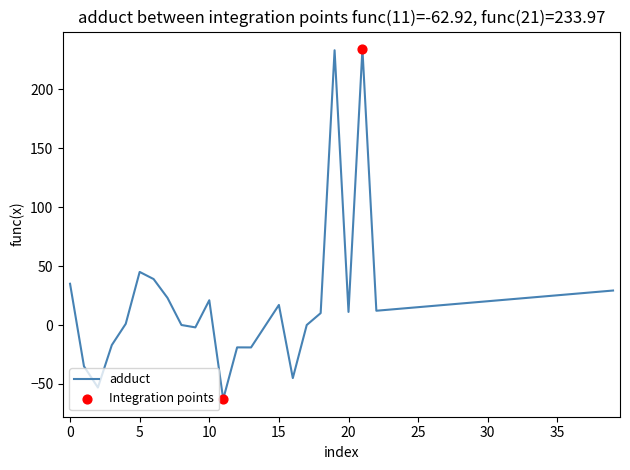

What is the difference between the maximum and minimum values?

296.9